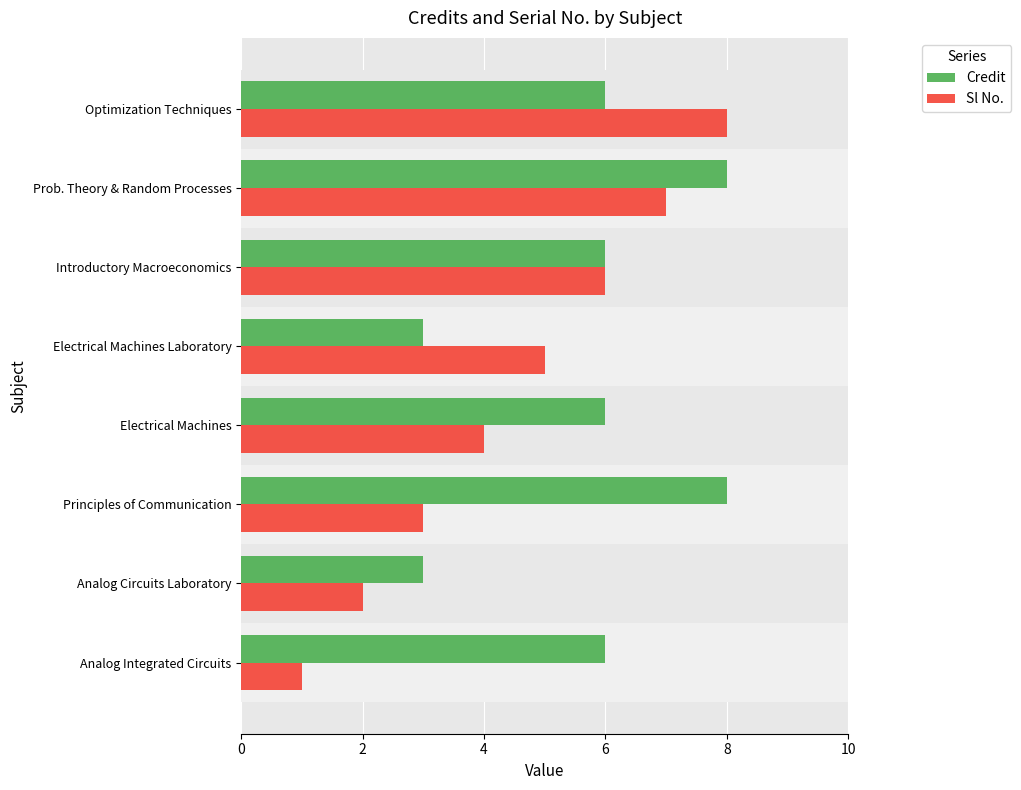

Which series has the widest spread of values?

Sl No.